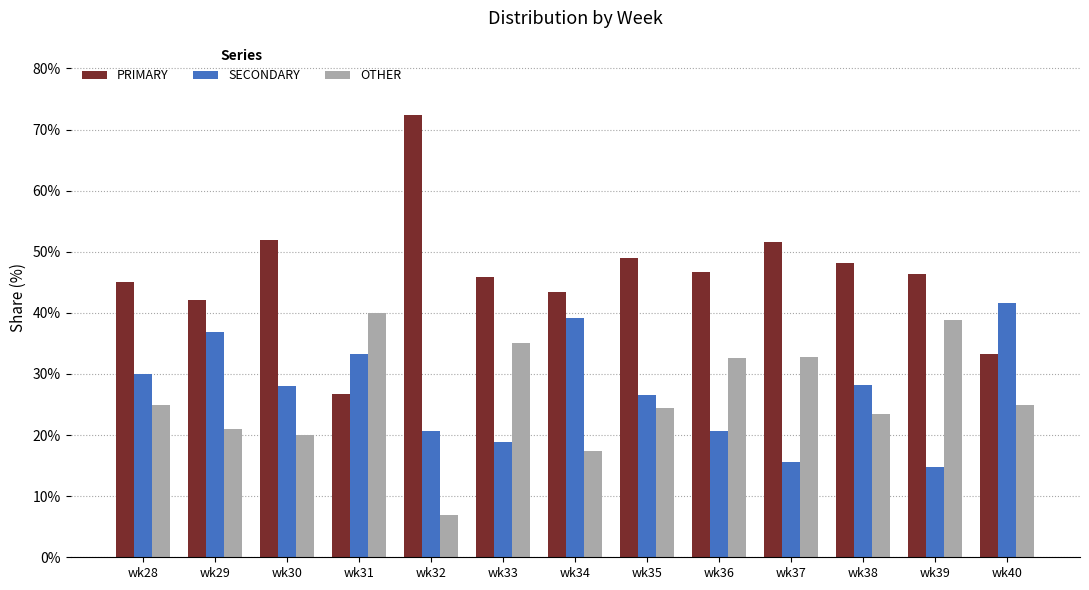

Count the number of data series in this chart.

3